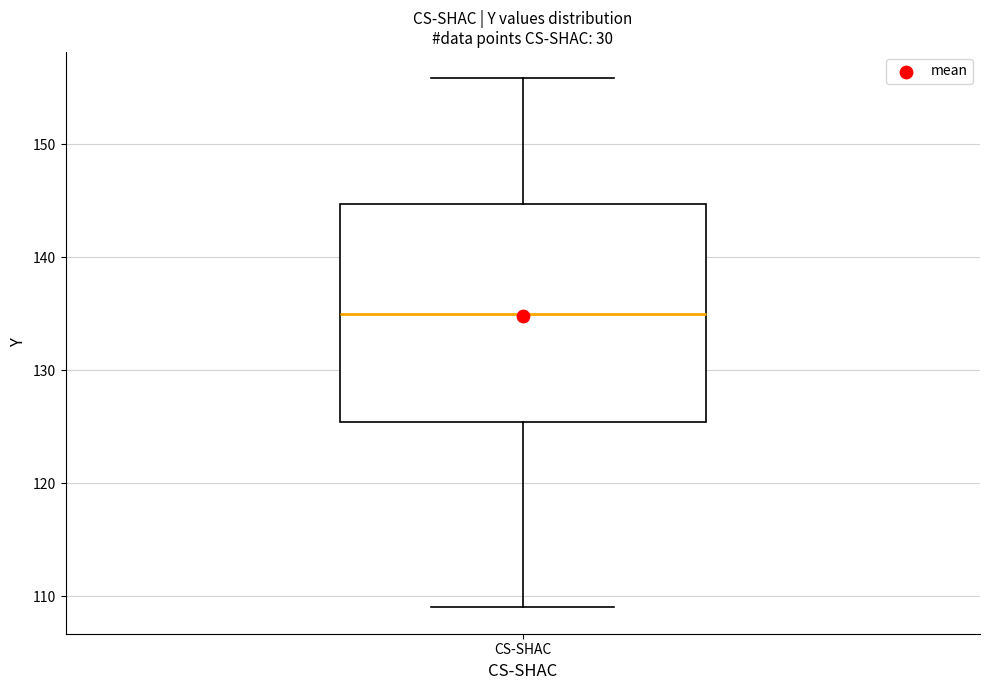

Transcribe this box plot: give where the median line is, the range the box spans, and where the two whiskers end, as read against the y-axis. The values are not printed on the chart, so give them approximately, as read against the axis.

median 135, box 125 to 145, whiskers 109 to 156